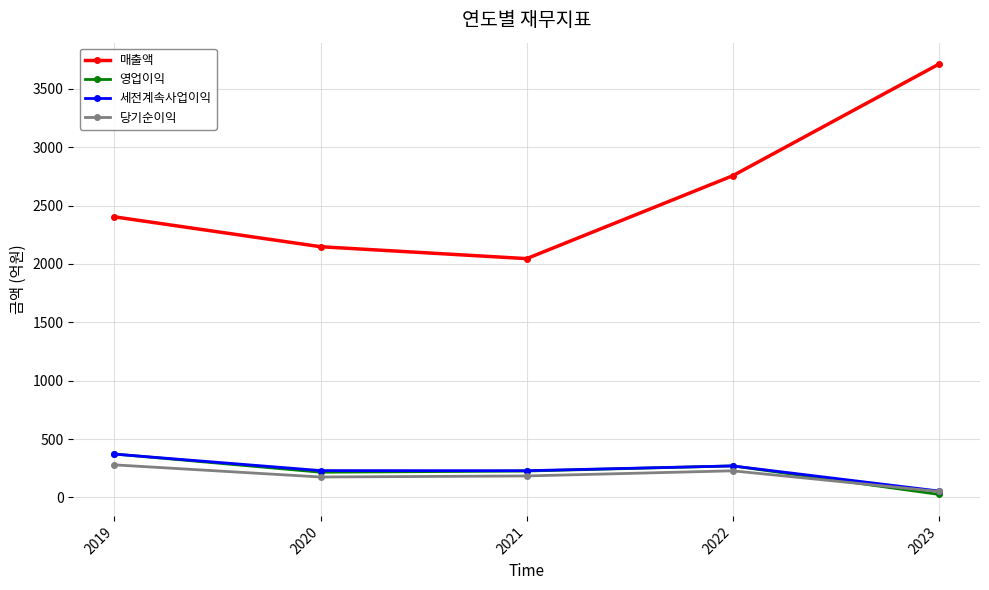

The value of 당기순이익 at 2019 is 494. True or false?

False